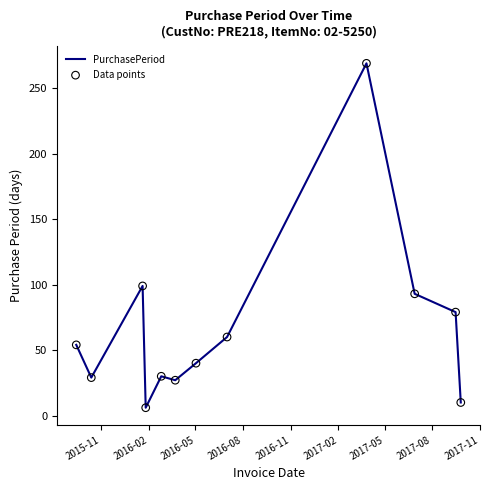

What is the maximum value shown in the chart?

269